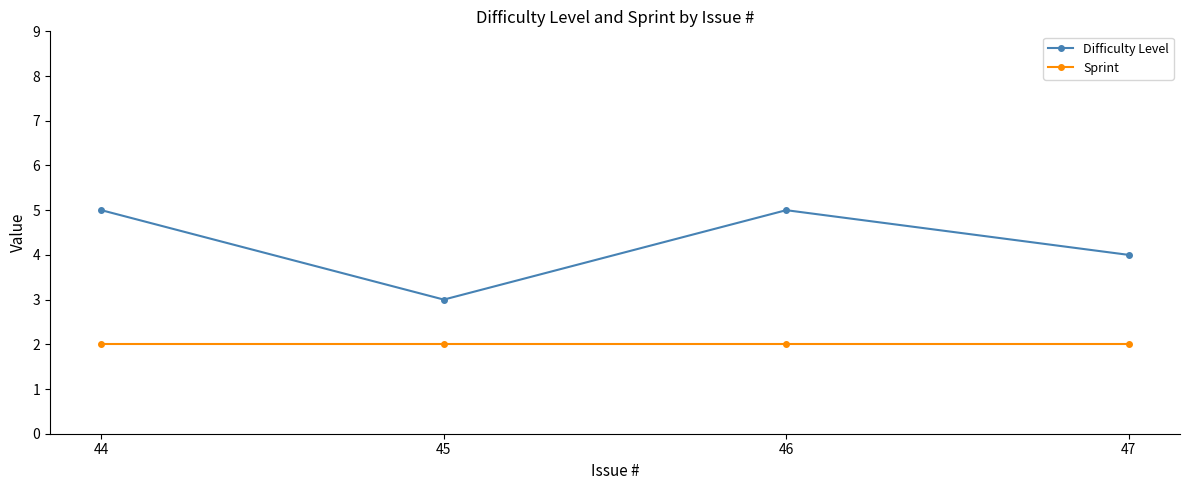

What is the total value across all series at 46?

7